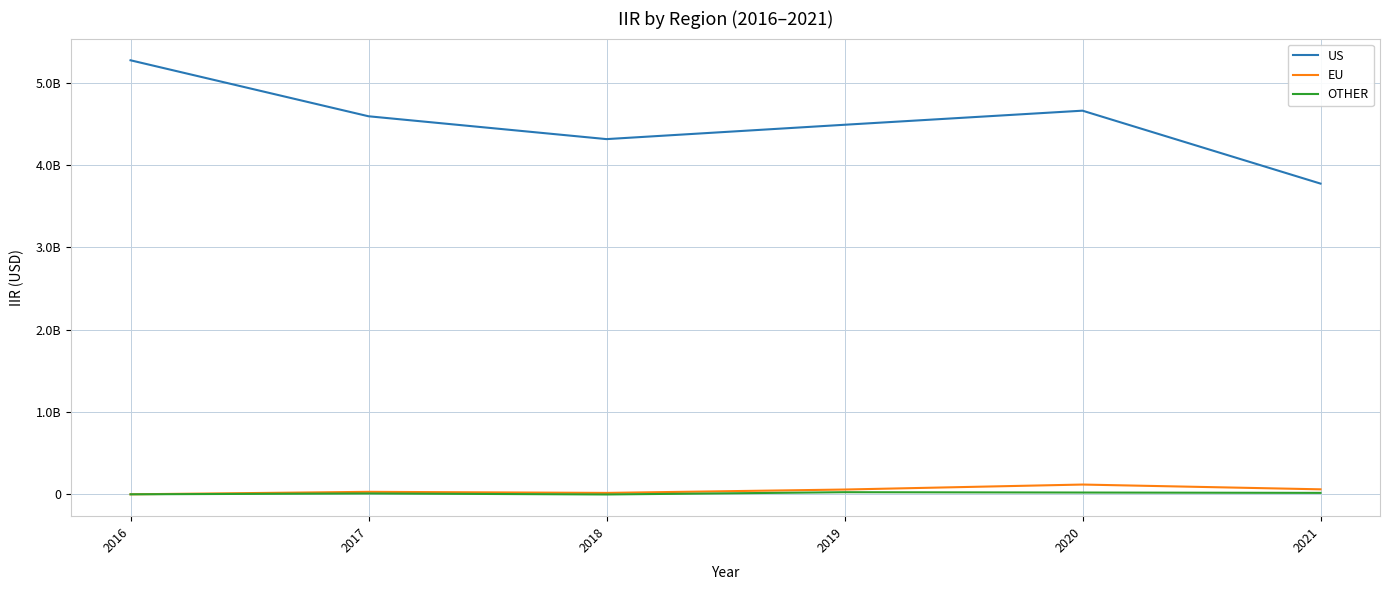

Does the chart display data point markers on the line(s)?

No